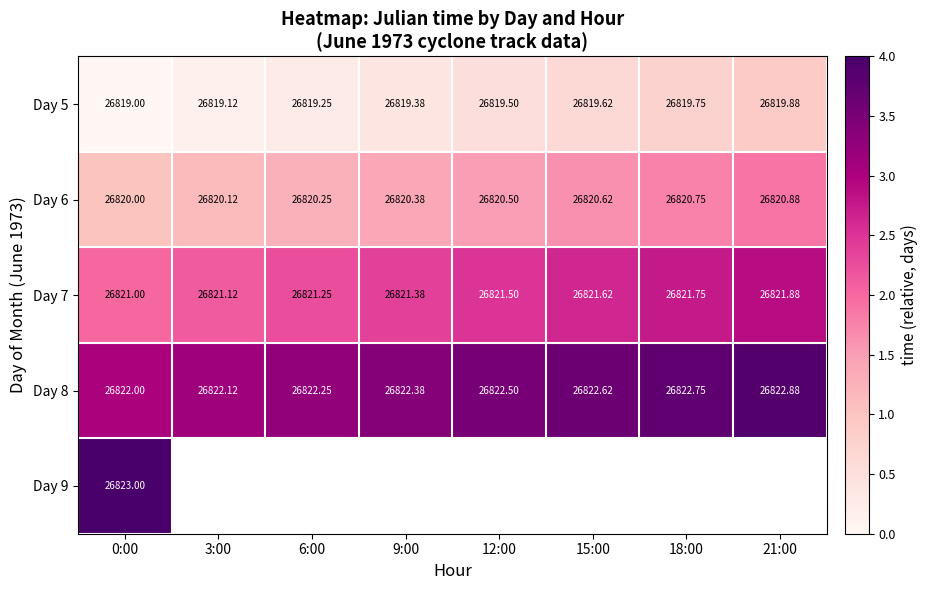

How many data points in Day 5 are above 26819?

7